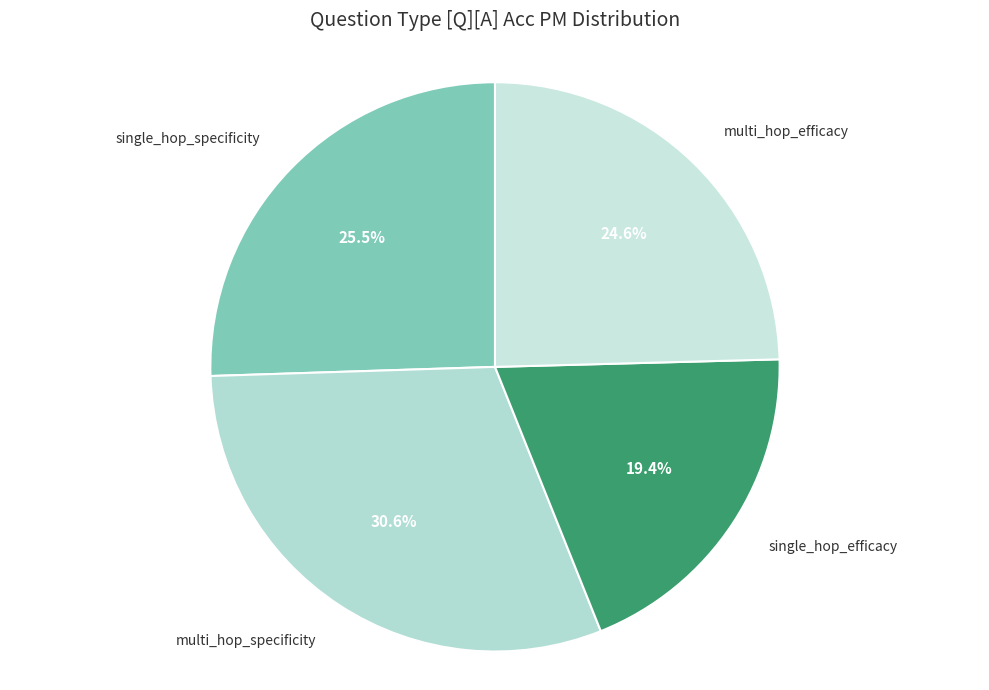

Count the number of slices in the pie.

4